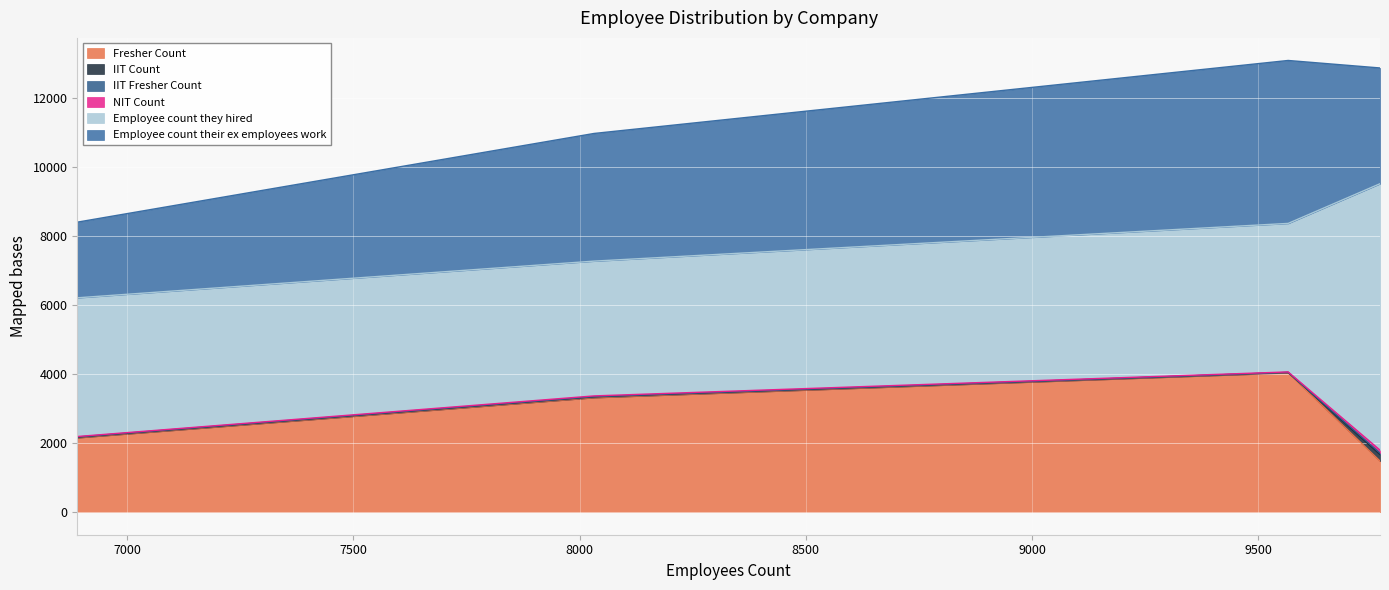

What is the difference between the maximum and minimum values in the Fresher Count series?

2556